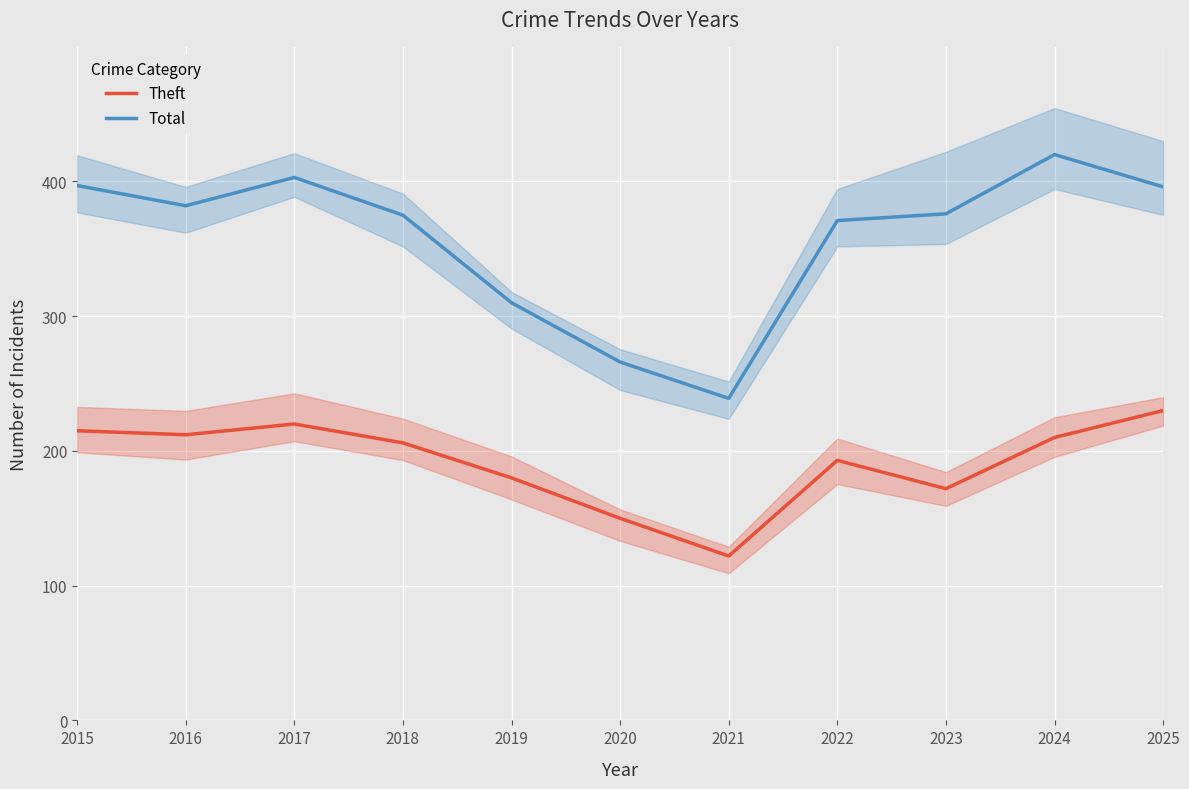

What is the lowest value of the Total series?

239